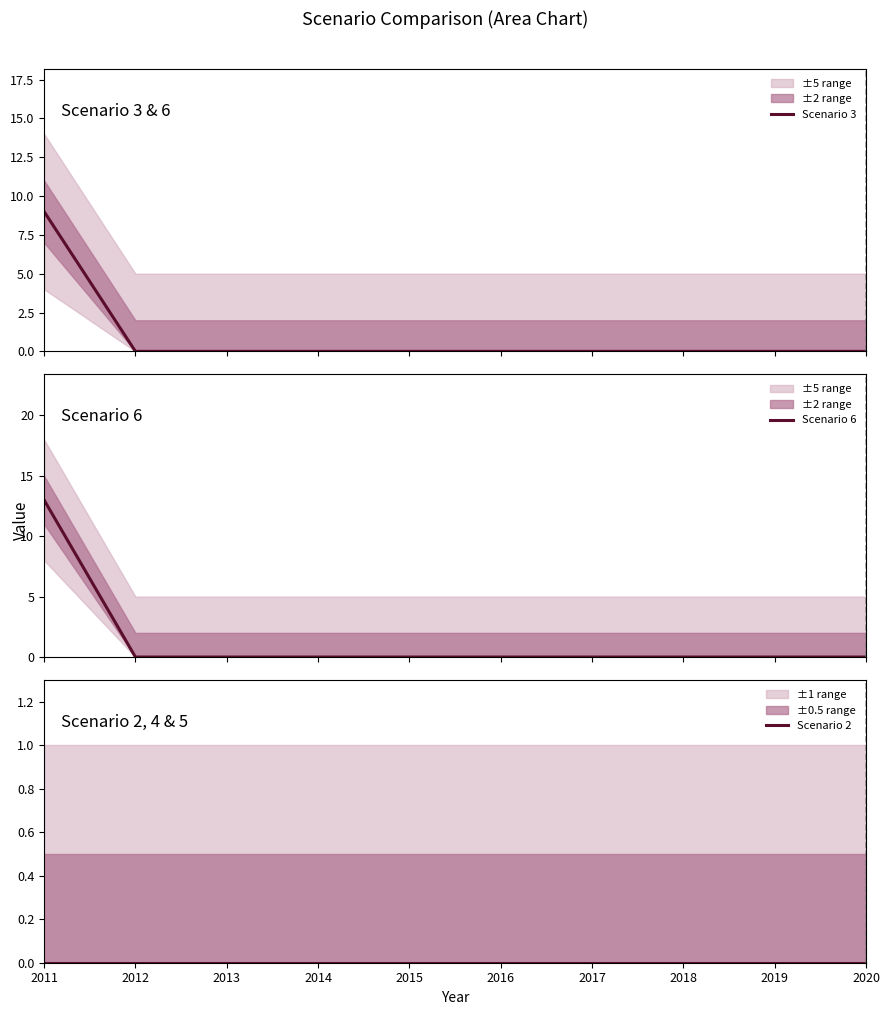

Reading left to right, list all the values displayed in this chart.

Scenario 3: 2011=9	2012=0	2013=0	2014=0	2015=0	2016=0	2017=0	2018=0	2019=0	2020=0
Scenario 6: 2011=13	2012=0	2013=0	2014=0	2015=0	2016=0	2017=0	2018=0	2019=0	2020=0
Scenario 2: 2011=0	2012=0	2013=0	2014=0	2015=0	2016=0	2017=0	2018=0	2019=0	2020=0